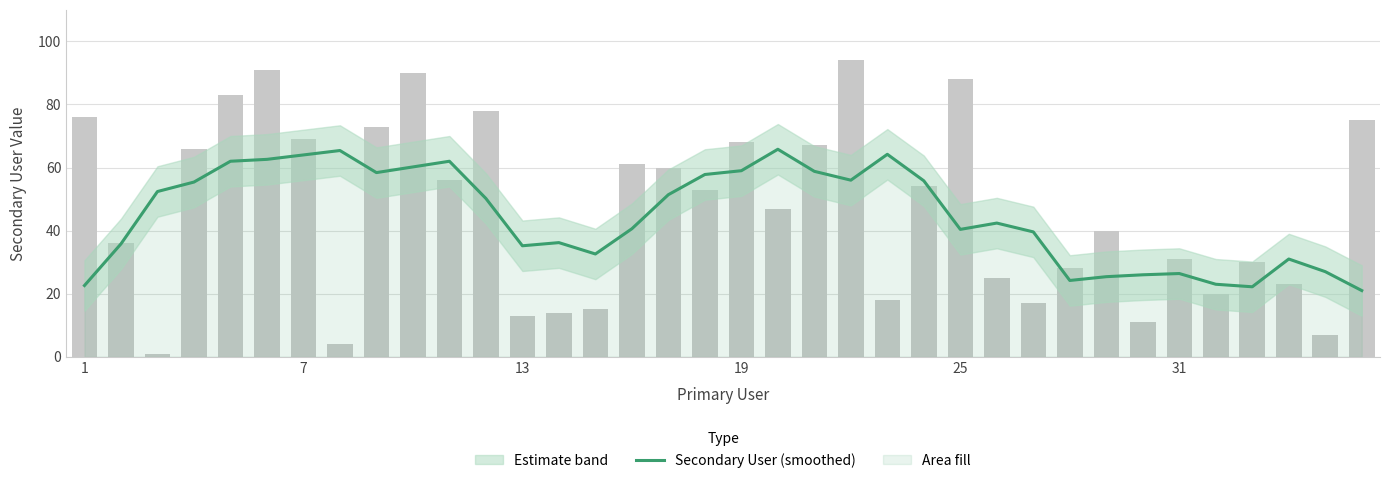

Reading left to right, transcribe all the data shown in this chart.

22.6	35.8	52.4	55.4	62.0	62.6	64.0	65.4	58.4	60.2	62.0	50.2	35.2	36.2	32.6	40.6	51.4	57.8	59.0	65.8	58.8	56.0	64.2	55.8	40.4	42.4	39.6	24.2	25.4	26.0	26.4	23.0	22.2	31.0	27.0	21.0